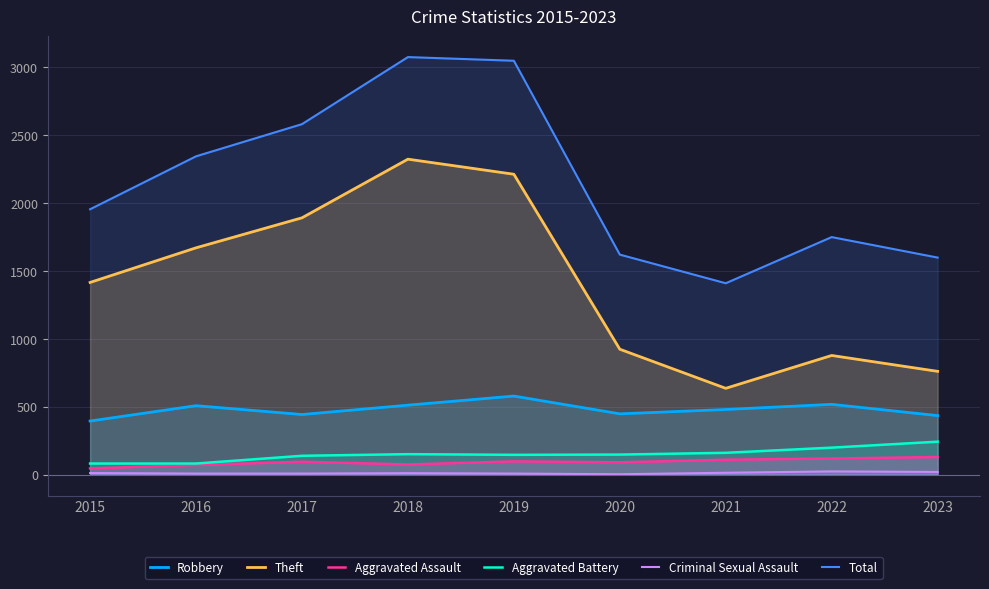

What is the difference between the highest and lowest values at 2021?

1396